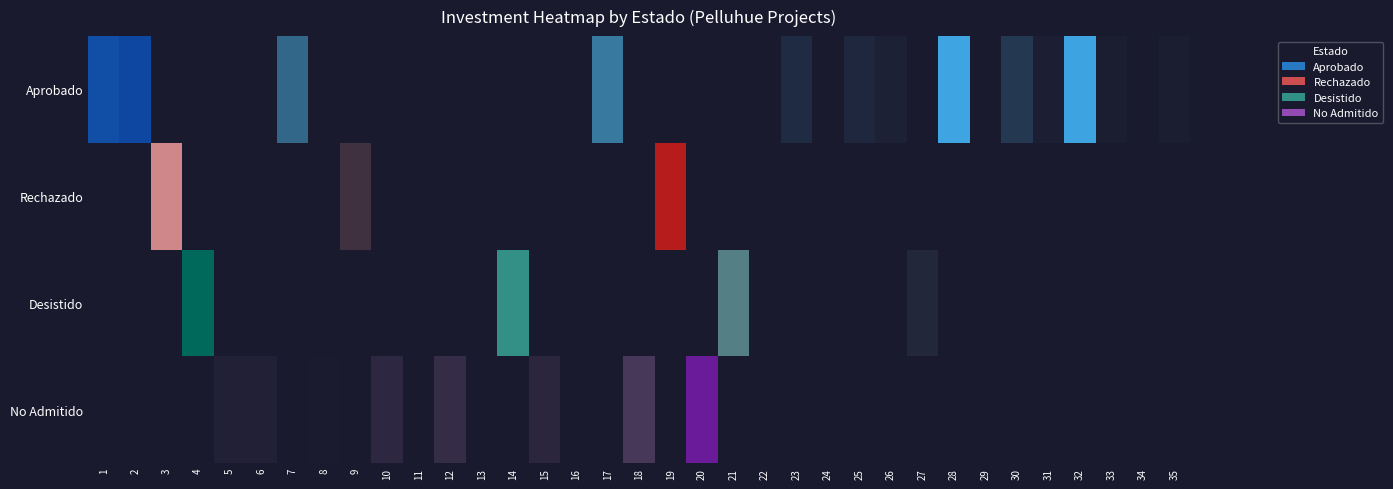

What is the difference between the Aprobado values at 7 and 14?

401